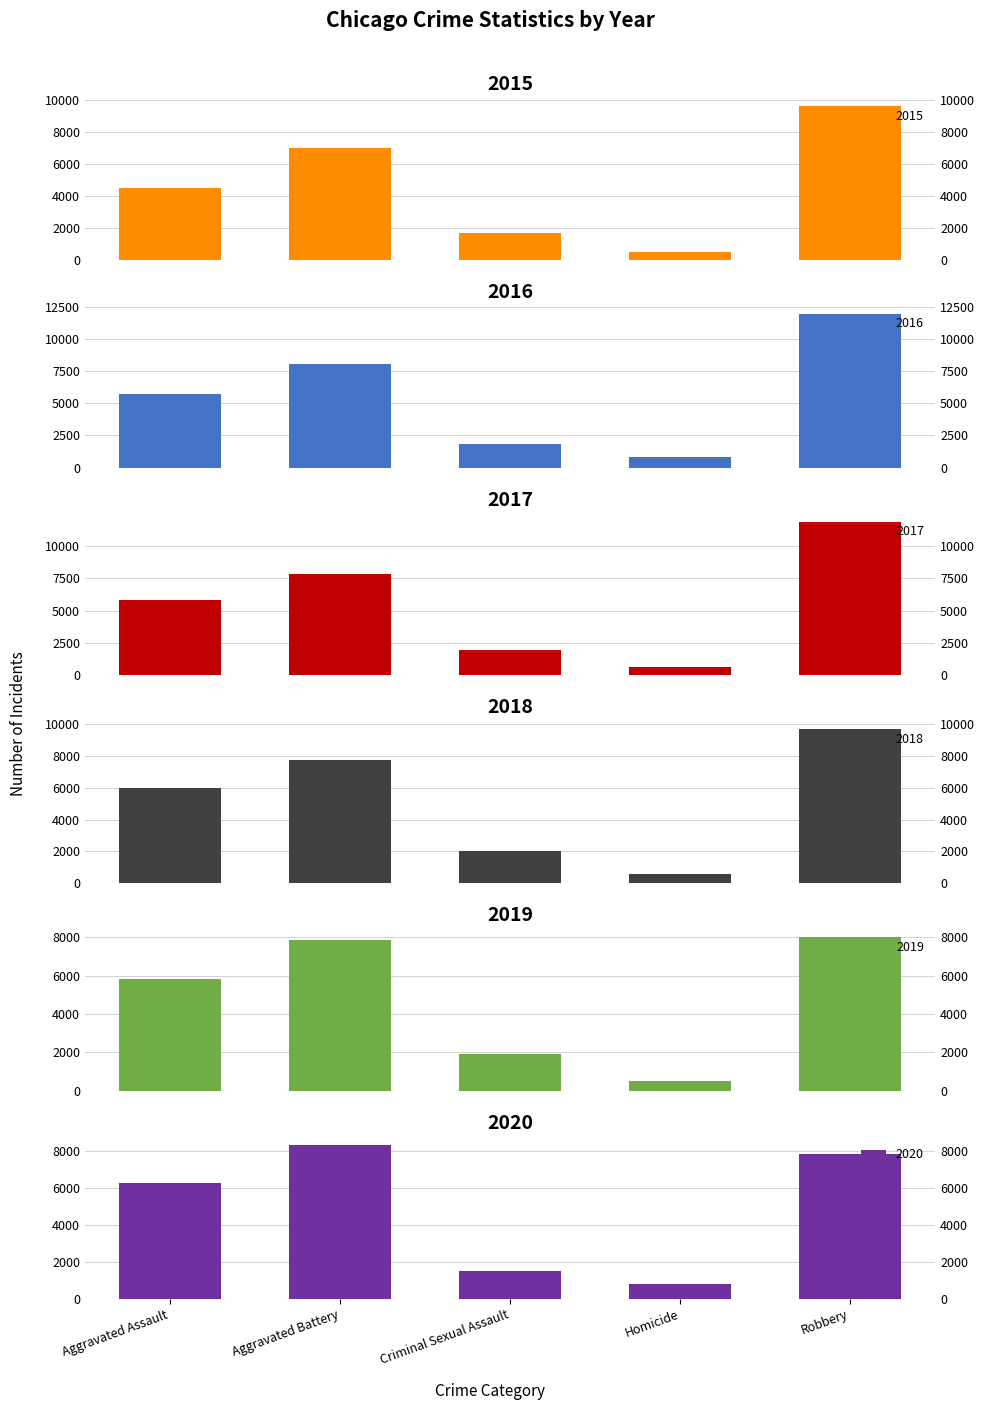

The value of 2015 at Criminal Sexual Assault is 1704. True or false?

True